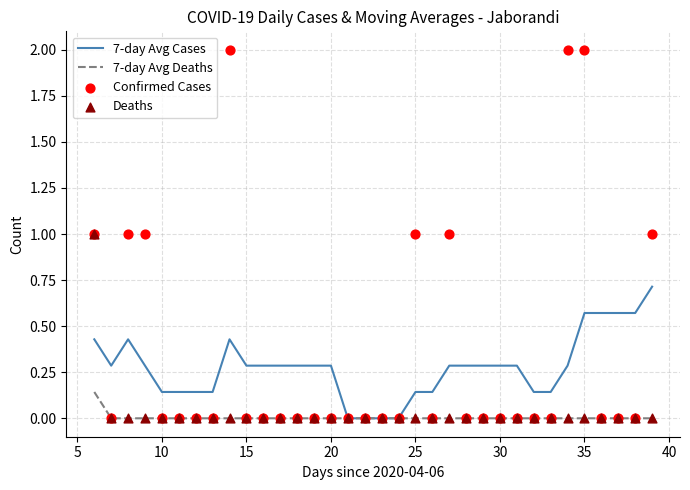

Which series has the largest Y range (max minus min)?

Confirmed Cases